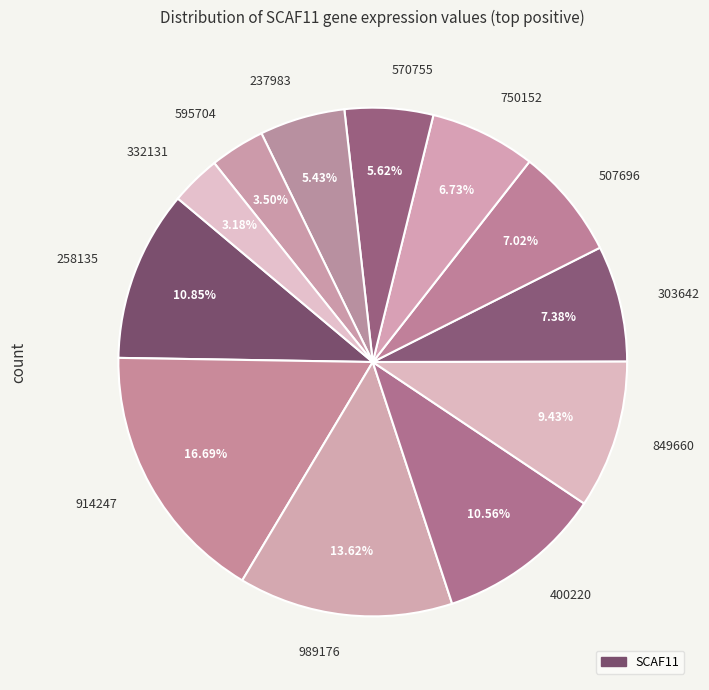

Is there a majority slice in this chart?

No